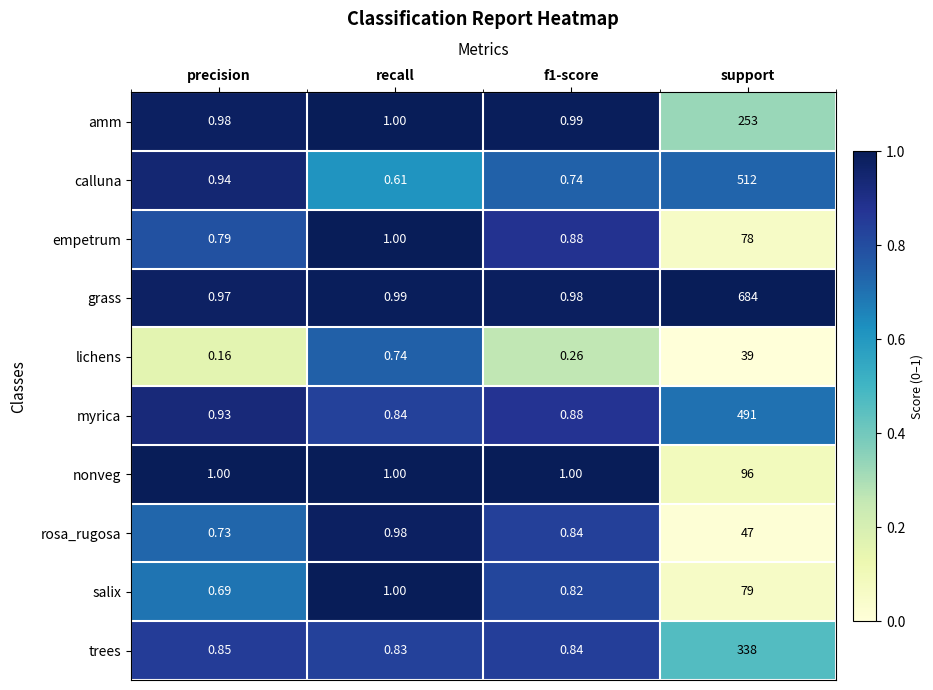

At which label is salix closest to 39?

recall